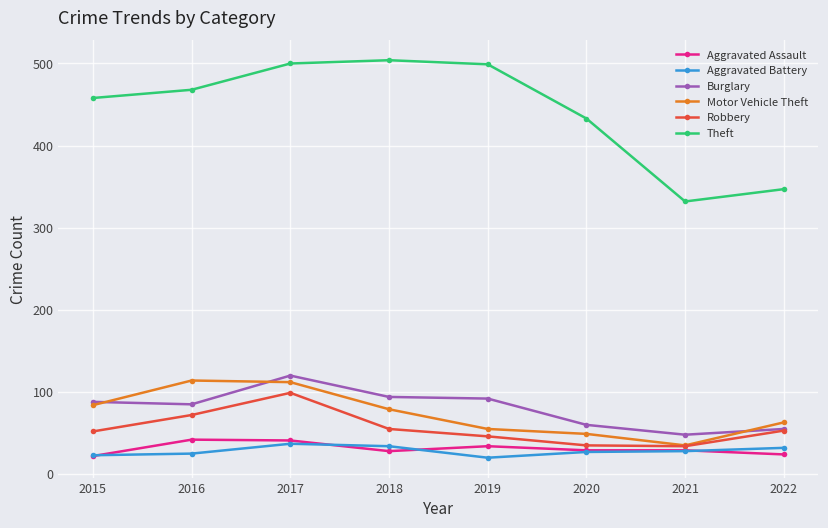

The Burglary series shows 18 at 2022. True or false?

False